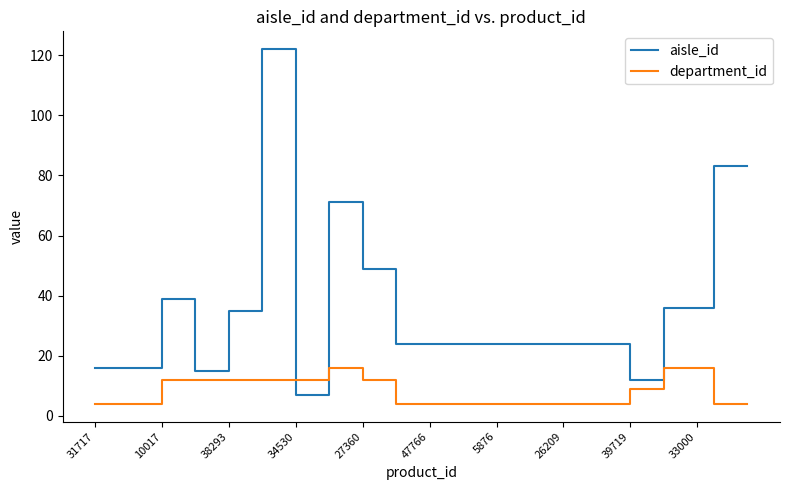

What is the highest value of the department_id series?

16